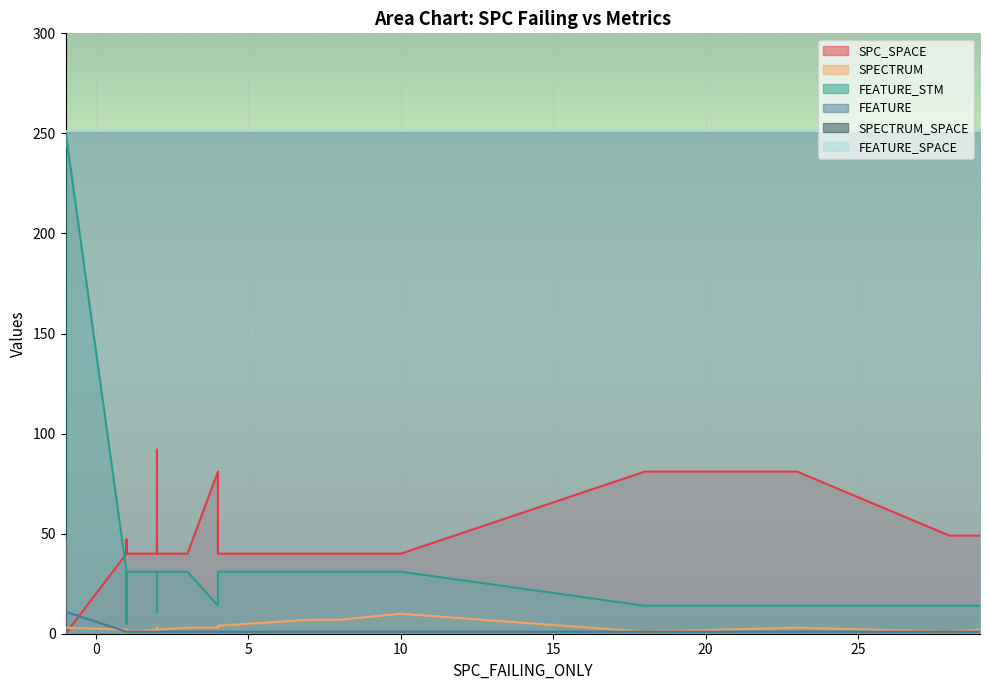

True or false: FEATURE_SPACE has a value of 251 at 2.

True